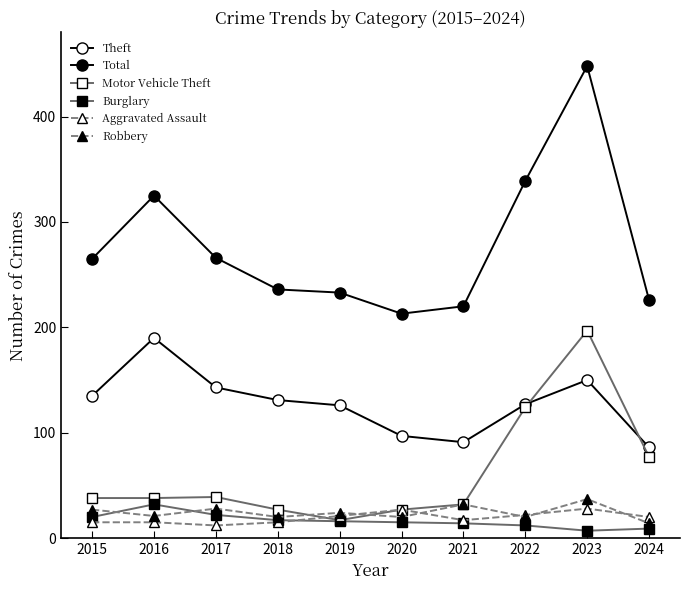

Does the chart have visible grid lines?

No